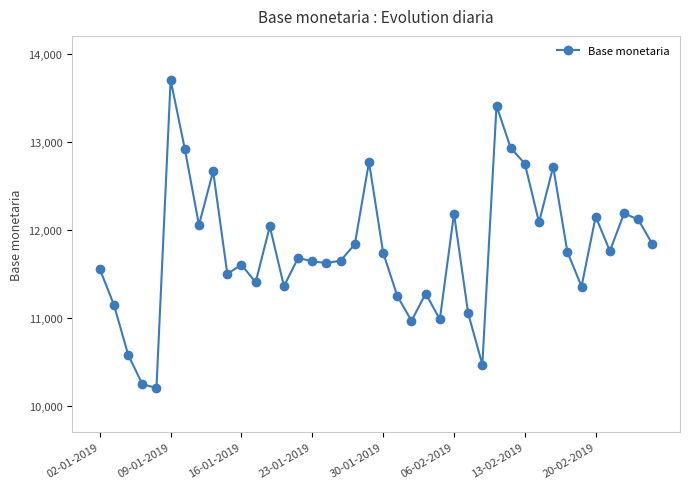

What is the maximum value shown in the chart?

13707